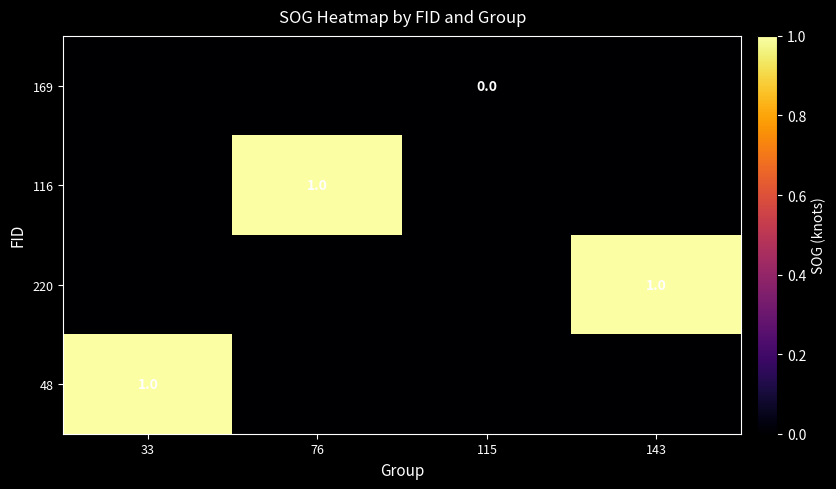

True or false: 48 has a value of 1 at 33.

True